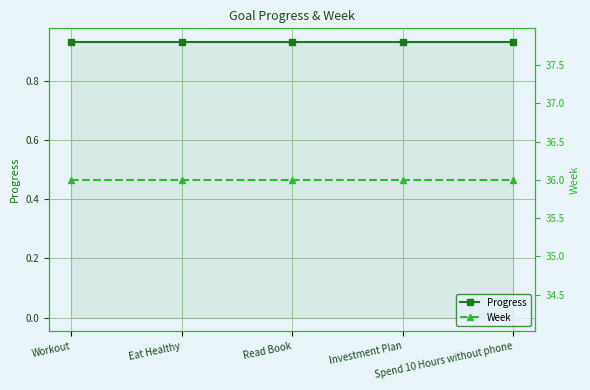

At how many categories does at least one series exceed 4?

5